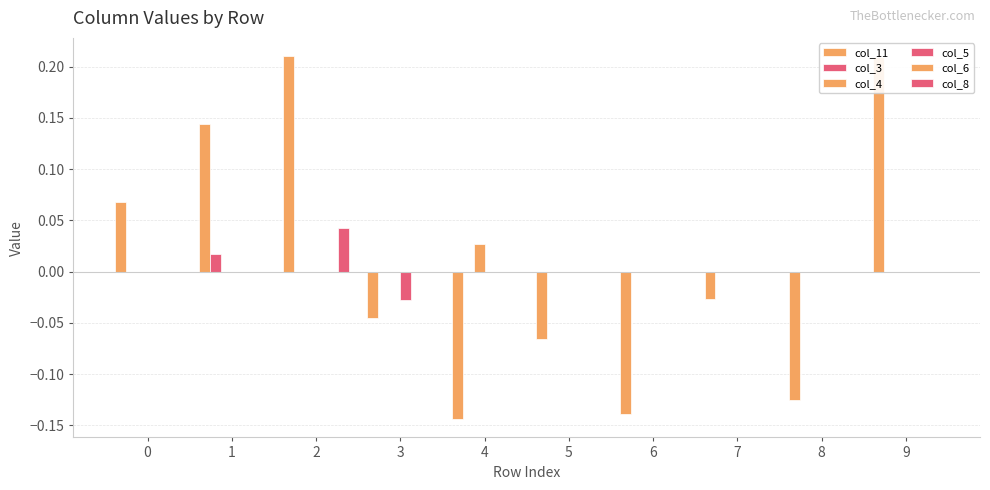

Are the bars grouped side by side (vs. stacked)?

Yes